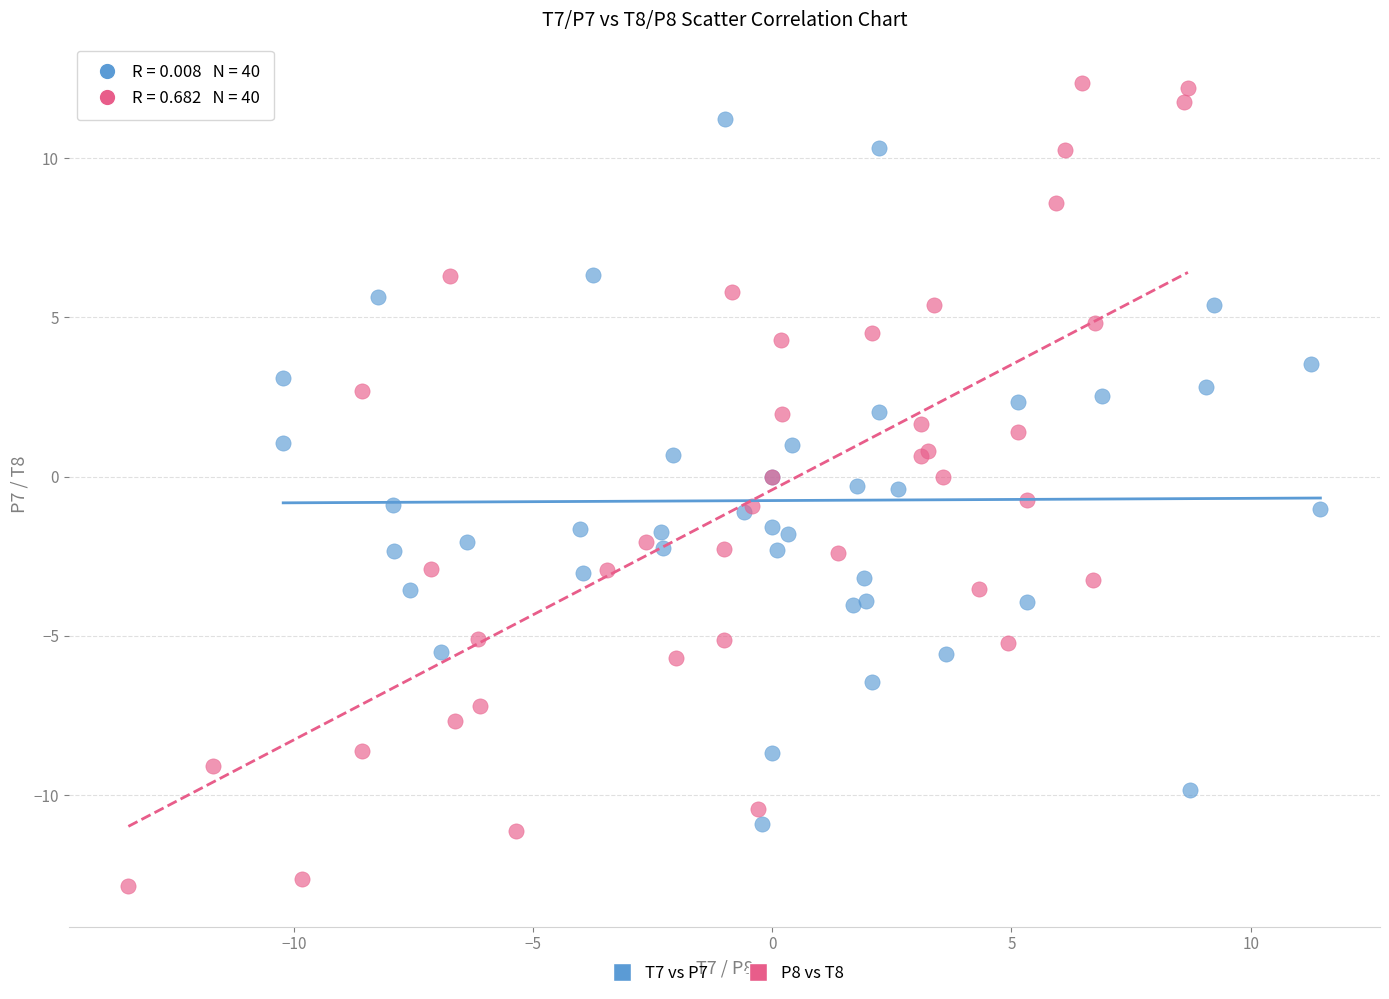

Which series reaches the minimum Y coordinate?

P8 vs T8